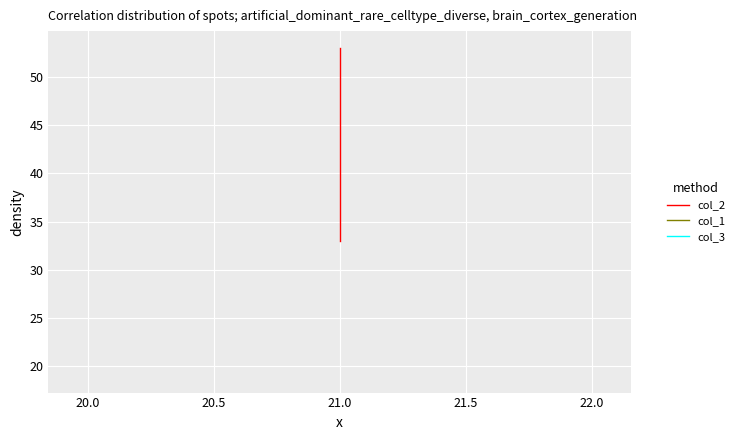

True or false: col_2 and col_1 cross at least once.

False